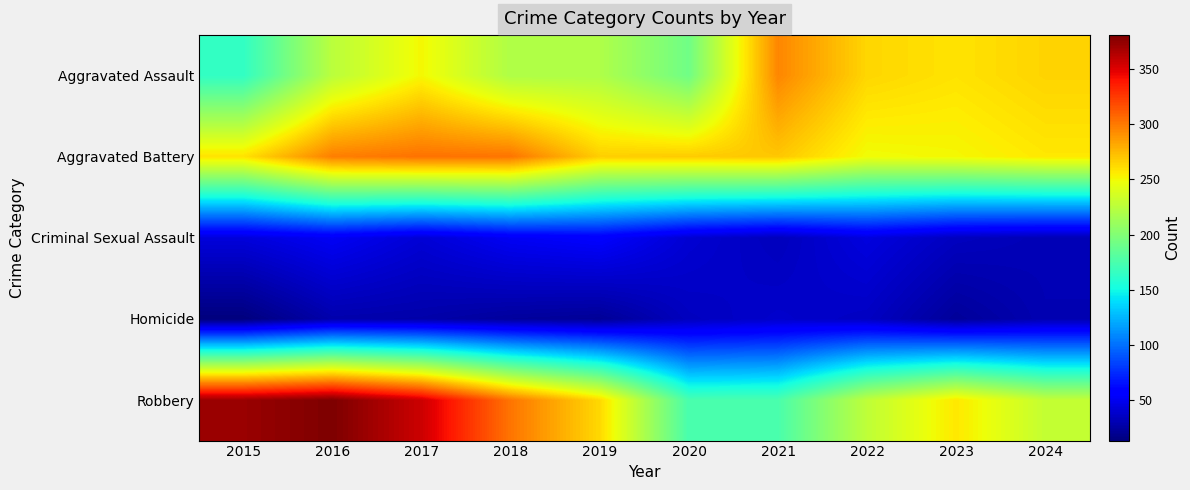

Reading left to right, extract all data points from this chart.

Aggravated Assault: 2015=164	2016=225	2017=251	2018=220	2019=220	2020=192	2021=295	2022=264	2023=259	2024=265
Aggravated Battery: 2015=259	2016=298	2017=303	2018=302	2019=267	2020=268	2021=270	2022=249	2023=251	2024=257
Criminal Sexual Assault: 2015=43	2016=51	2017=41	2018=51	2019=55	2020=40	2021=33	2022=44	2023=34	2024=31
Homicide: 2015=13	2016=28	2017=27	2018=23	2019=21	2020=34	2021=38	2022=35	2023=22	2024=30
Robbery: 2015=372	2016=381	2017=356	2018=302	2019=263	2020=174	2021=175	2022=227	2023=257	2024=229